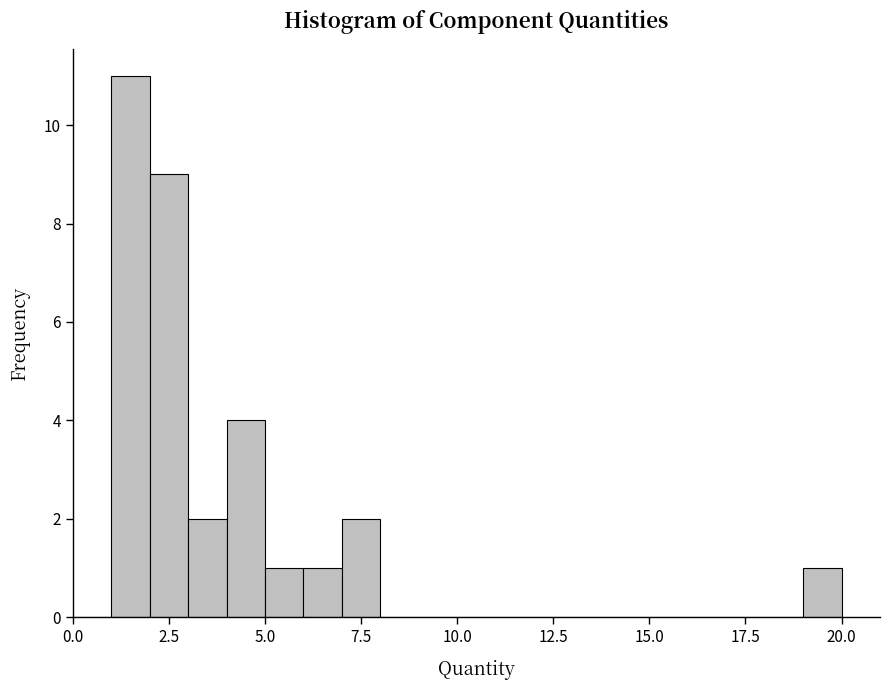

Around what value on the x-axis is the tallest bar? Give the approximate position of its centre, as read against the axis.

1.5